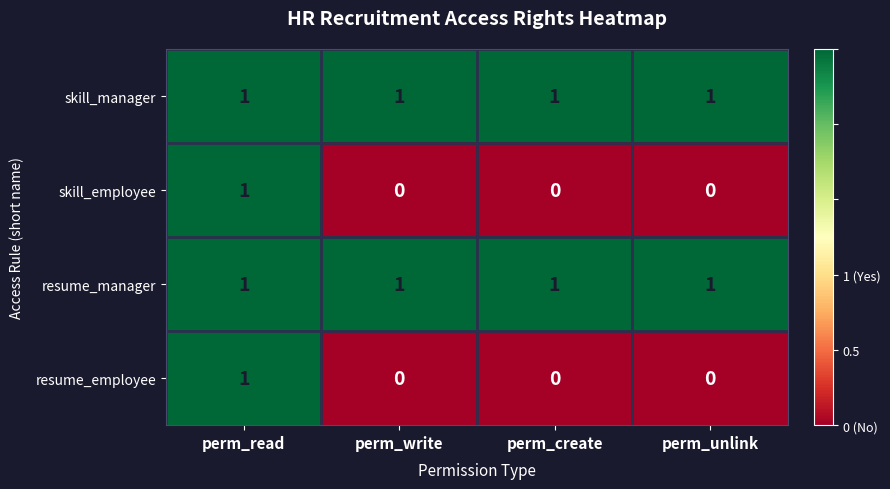

Is it true that resume_employee equals 0 at perm_read?

False